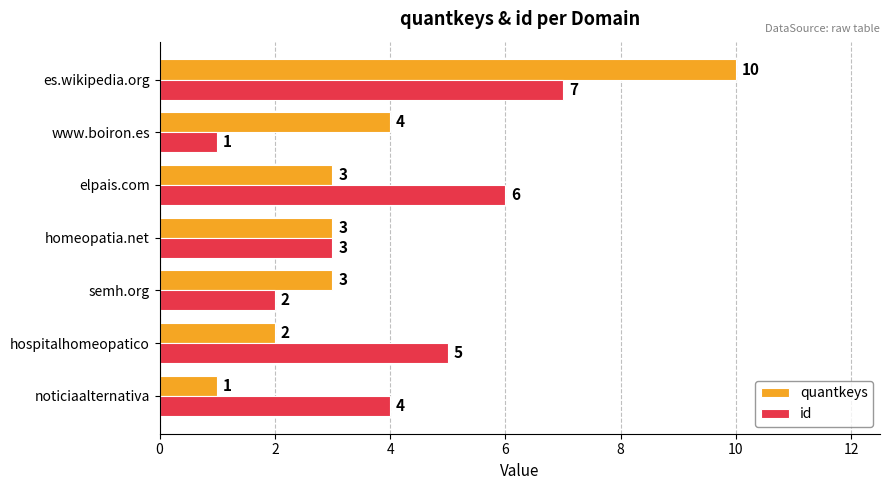

Rank the series by their average value, from highest to lowest.

id, quantkeys